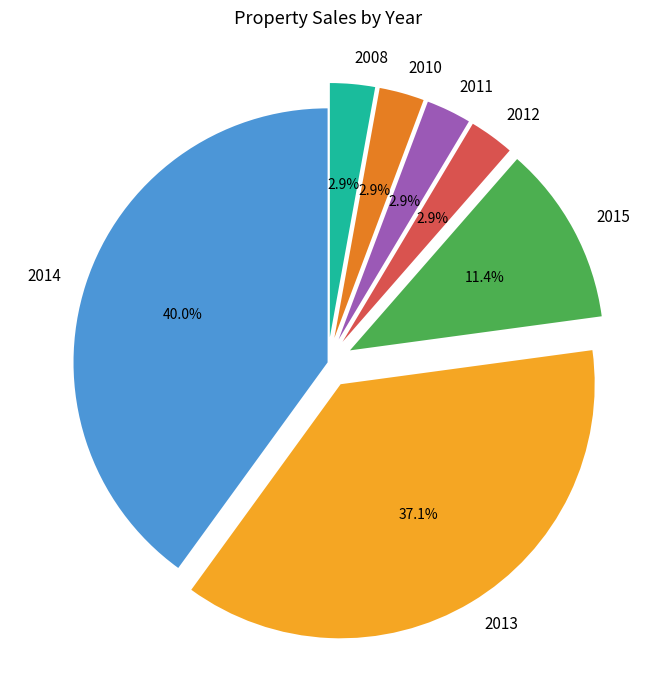

Is it true that 2010 is 3% of the pie?

True